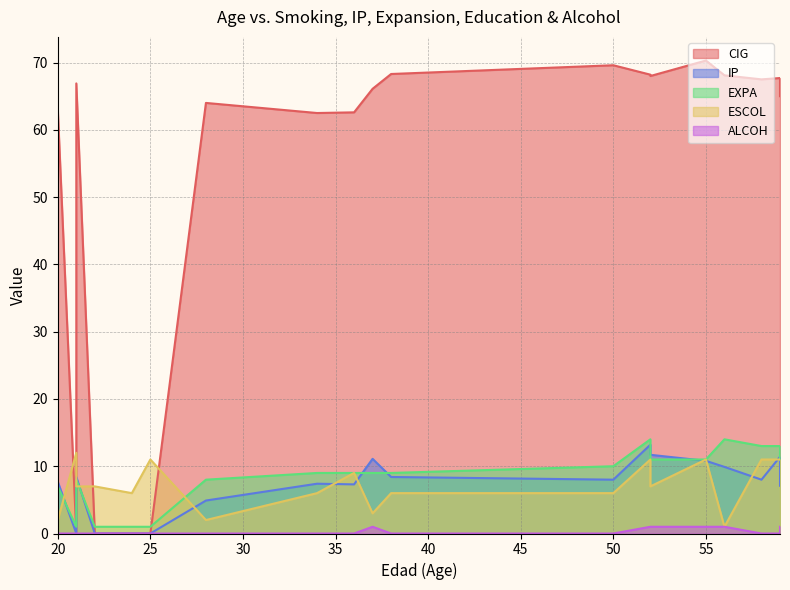

True or false: ESCOL and ALCOH cross at least once.

False